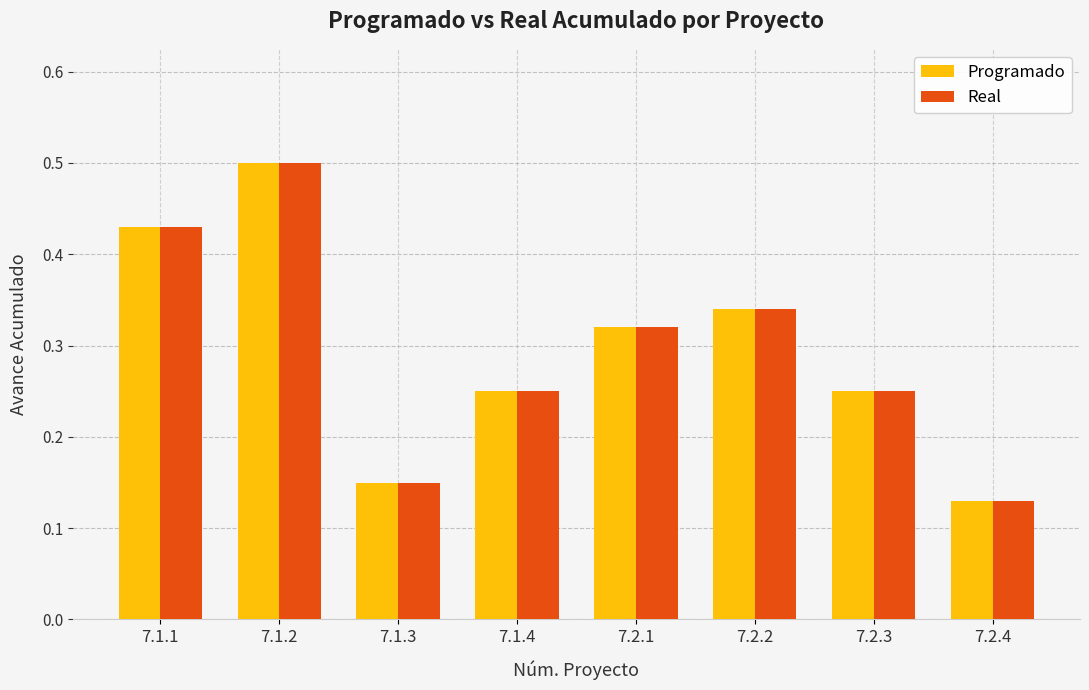

Count the Programado values in the range 0 to 1.

8